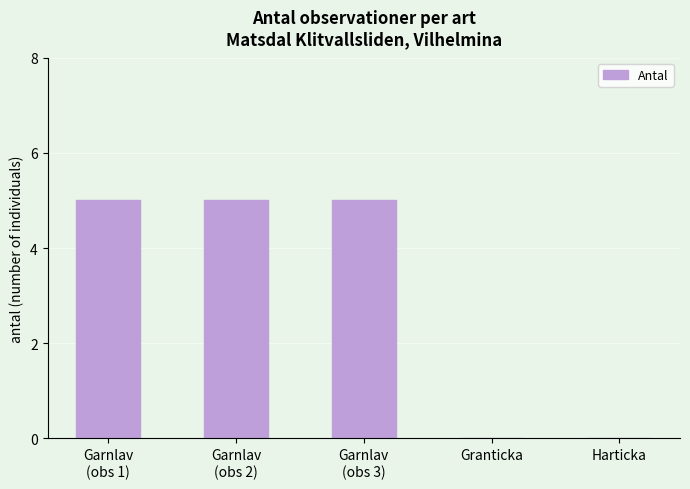

Reading left to right, what are all the values shown in this chart?

Garnlav
(obs 1)=5	Garnlav
(obs 2)=5	Garnlav
(obs 3)=5	Granticka=0	Harticka=0